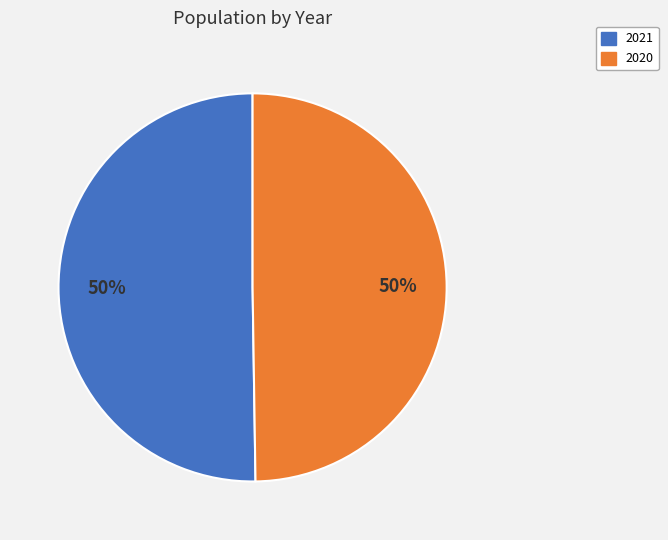

What percentage is the 2020 slice, to the nearest percent?

50%